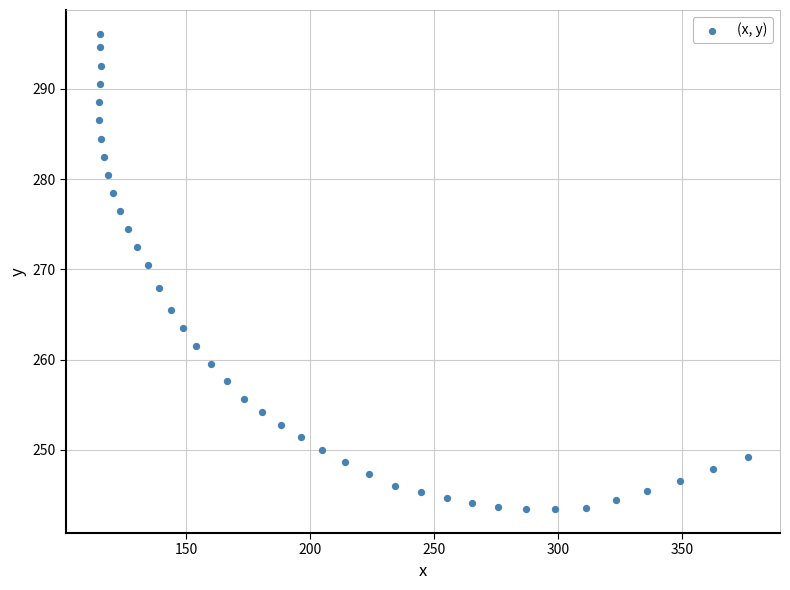

What is the range of X values (max minus min)?

261.5